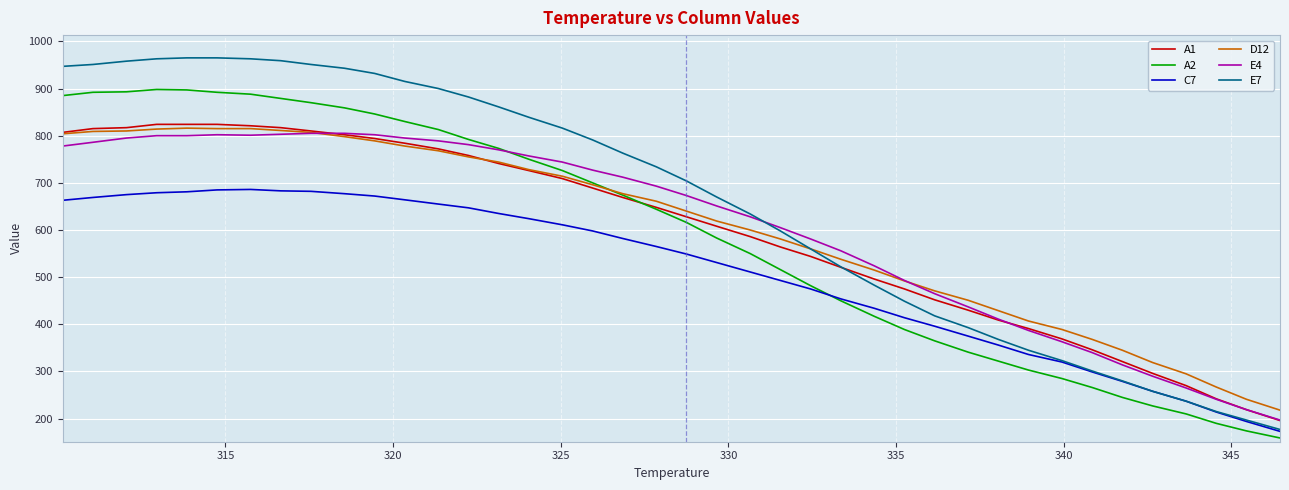

What is the highest value of the C7 series?

686